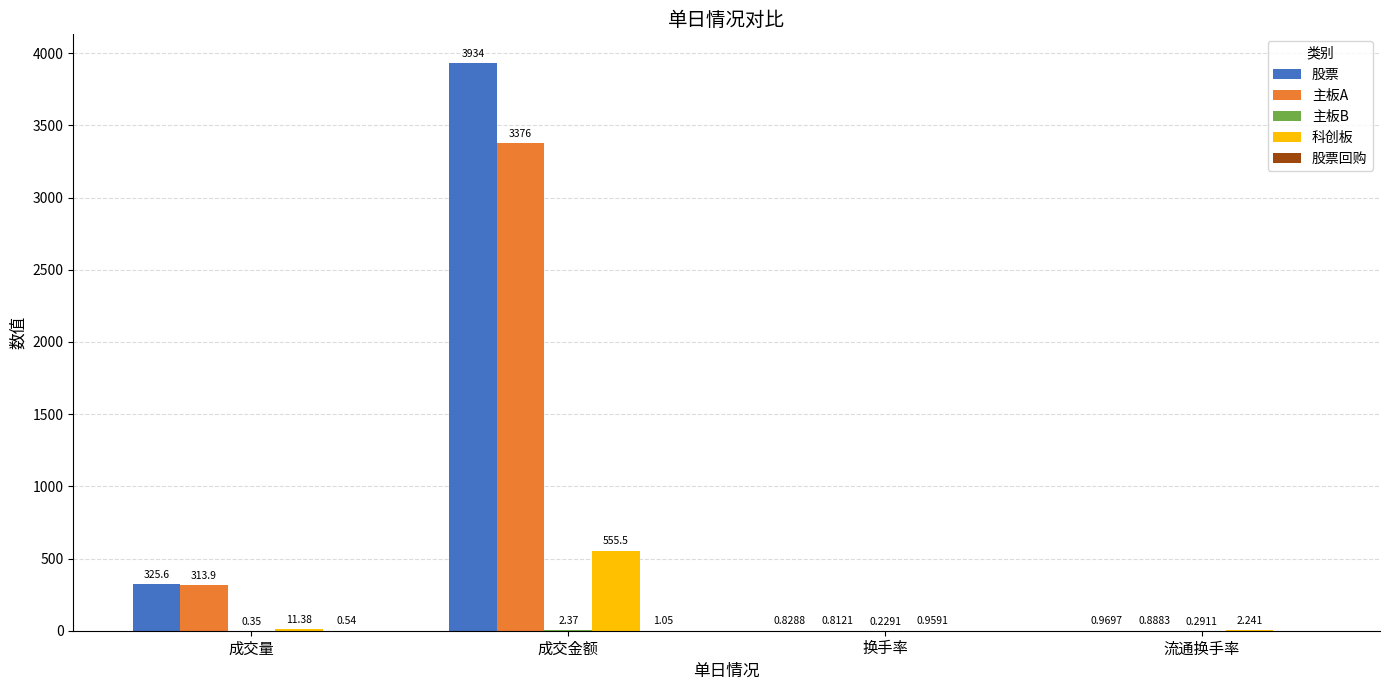

How many groups of bars are there?

4